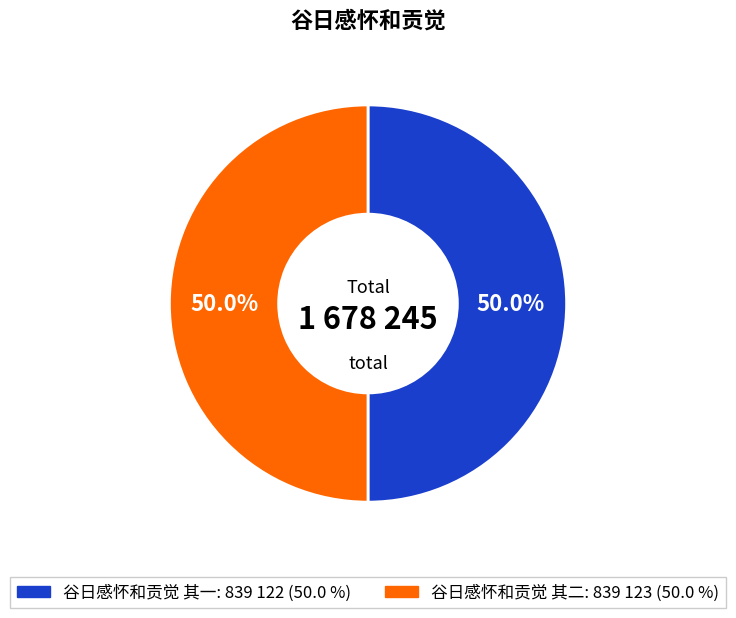

The 谷日感怀和贡觉 其一 slice represents 37% of the pie. True or false?

False